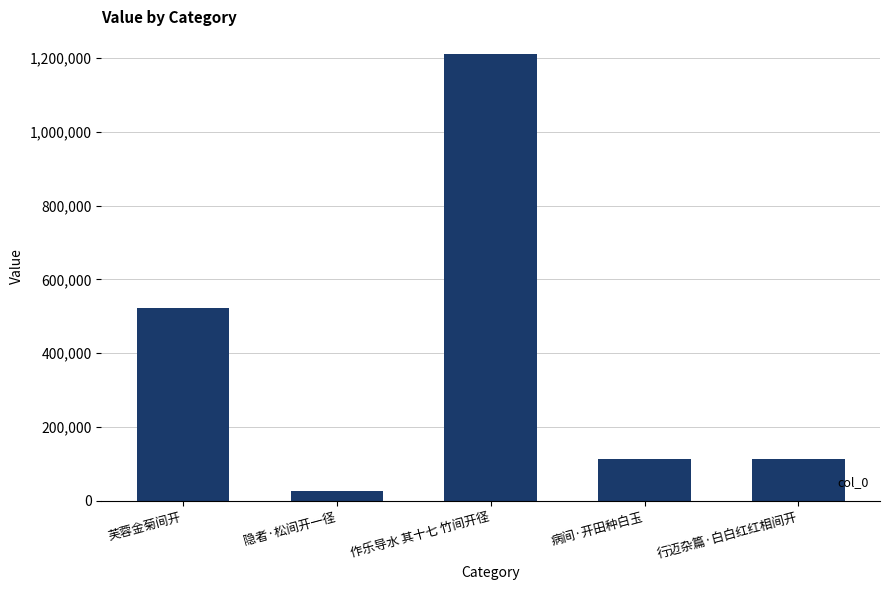

What is the sum of all values?

1989383